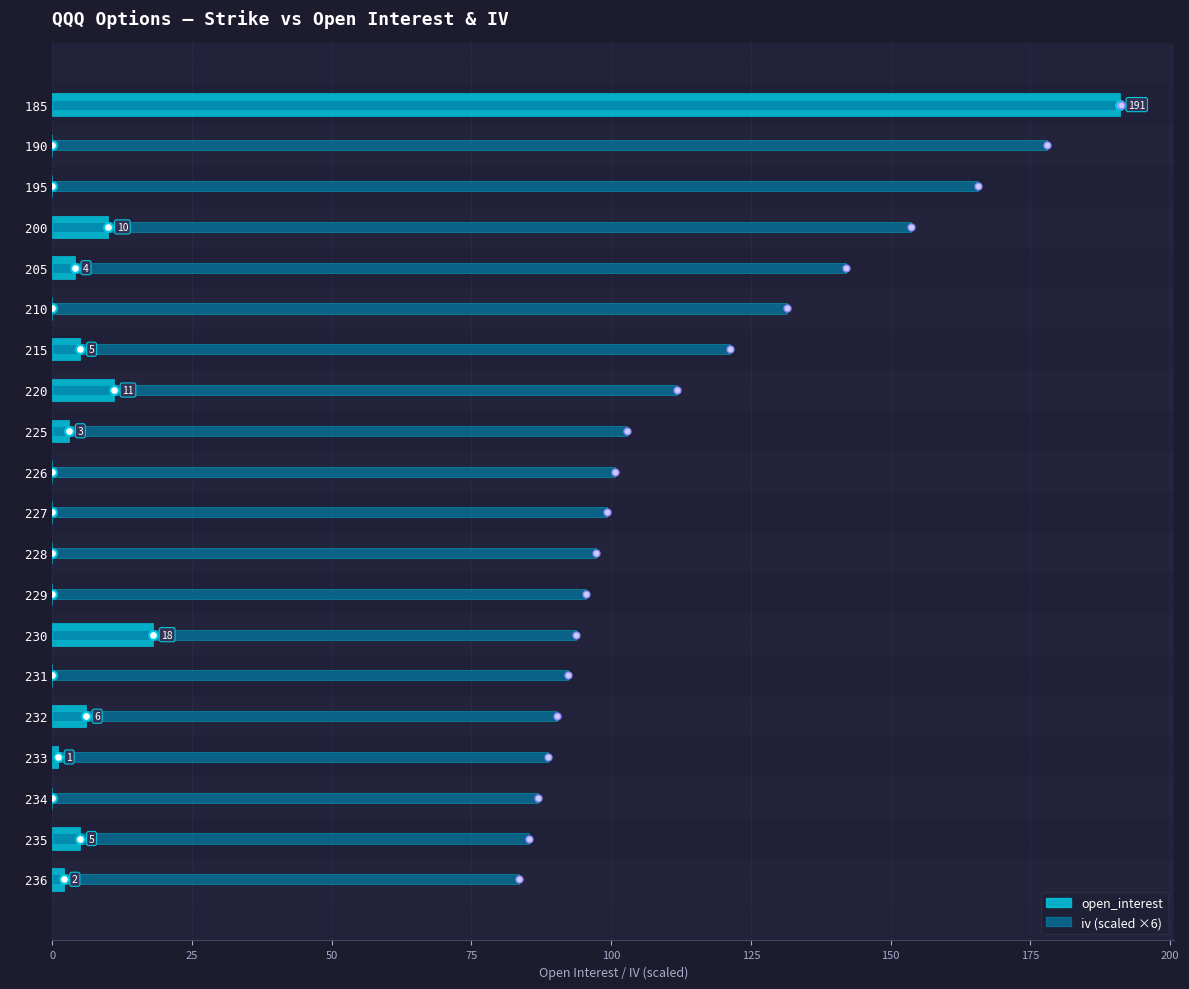

Which series reaches the maximum Y coordinate?

iv (scaled x6)